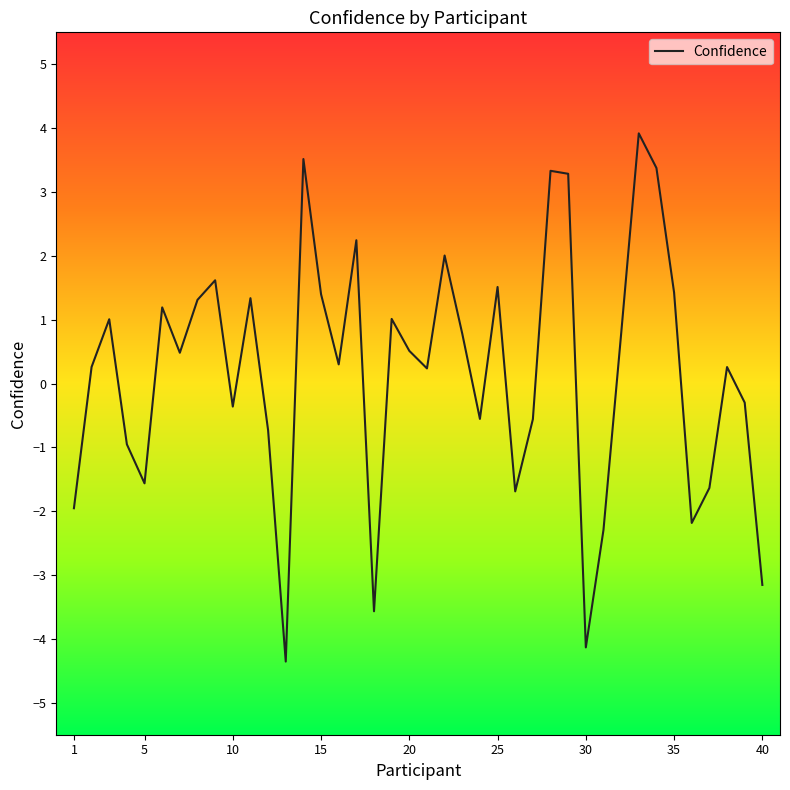

What is the difference between the maximum and minimum values?

8.3